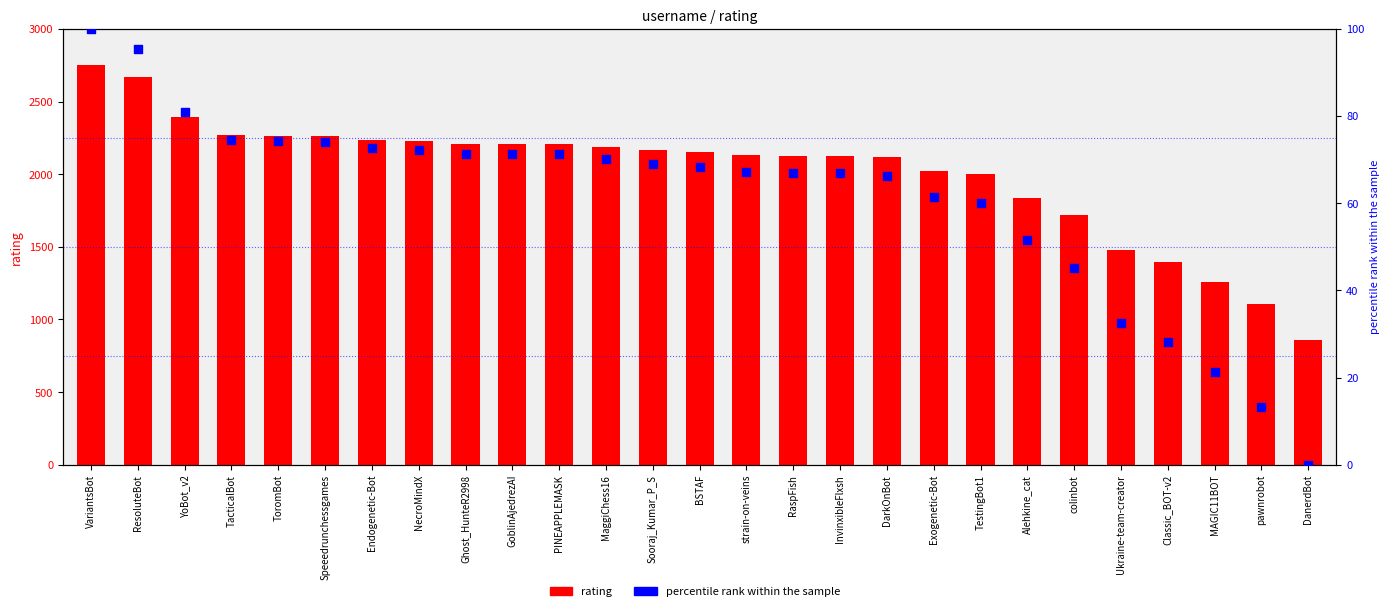

At how many categories does at least one series exceed 2230?

7